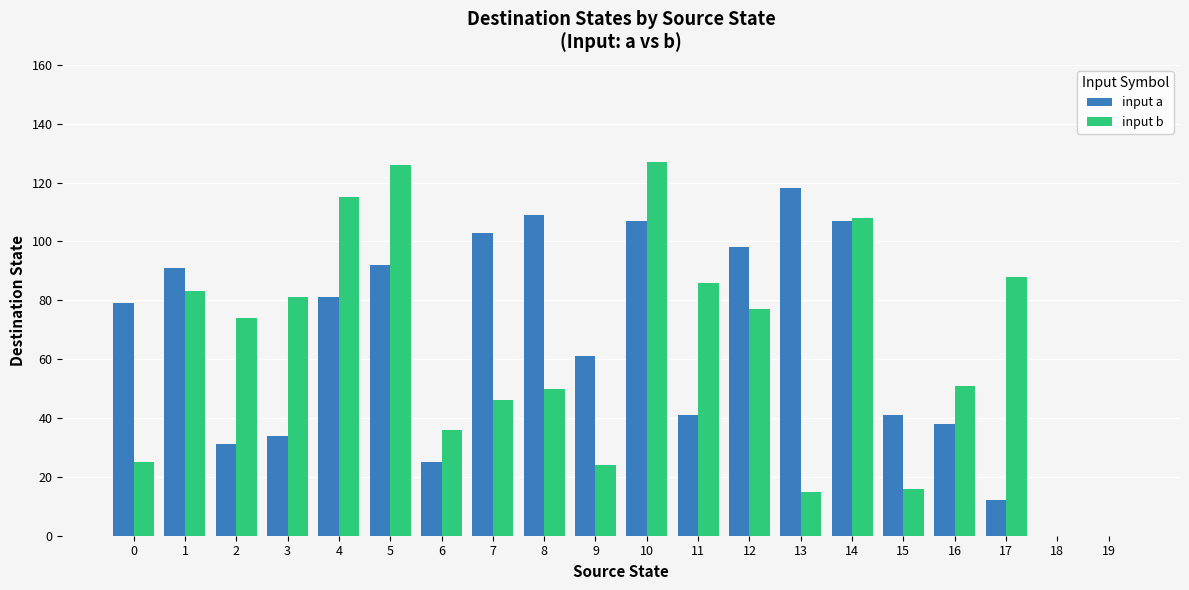

What is the sum of all input a values?

1268